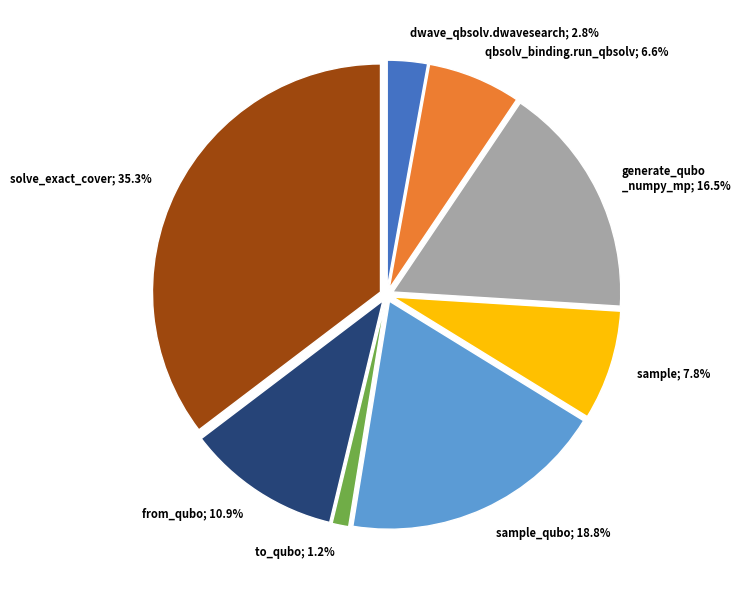

What is the smallest slice in the pie chart?

to_qubo; 1.2%